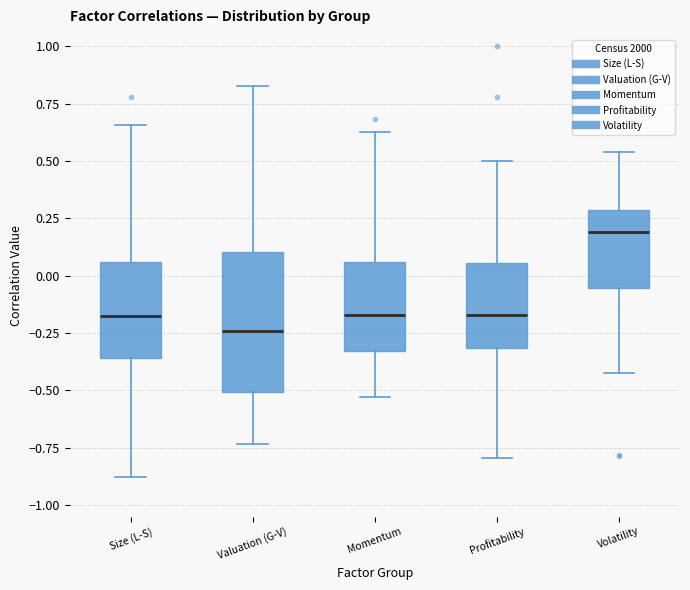

Where is the upper edge of the box for Profitability on the y-axis? The values are not printed on the chart, so give them approximately, as read against the axis.

0.05